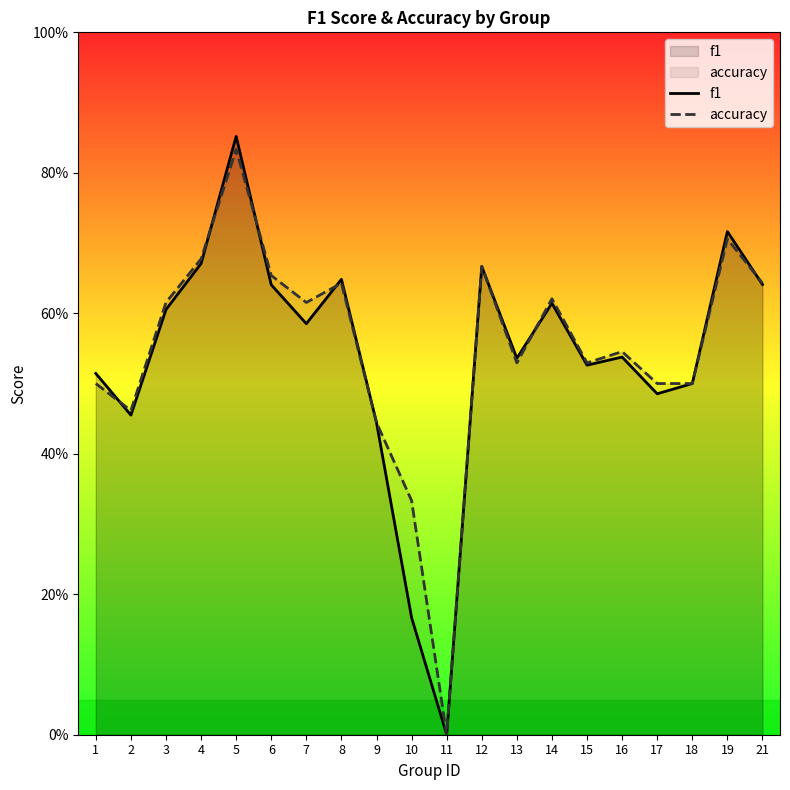

What value does the accuracy series have at 2?

0.5